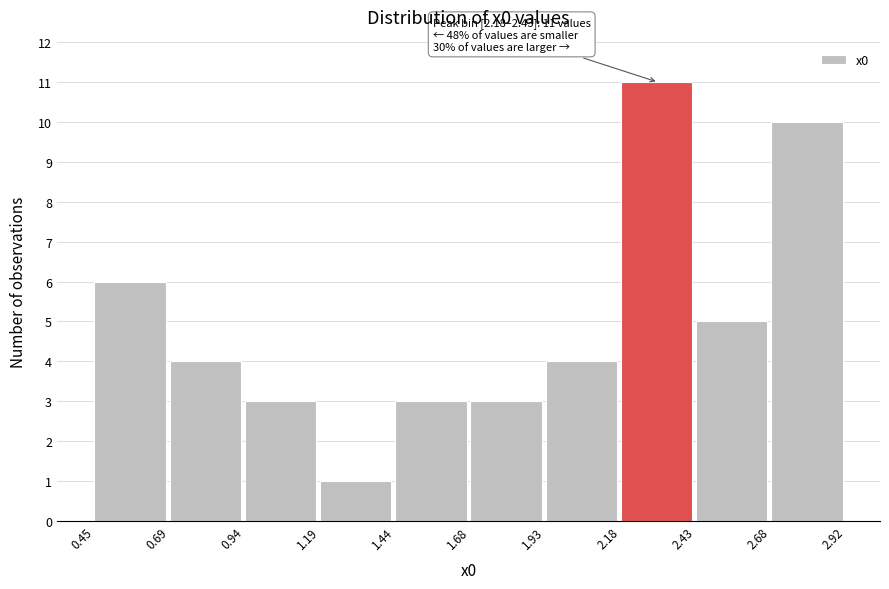

Over which range of the x-axis is the bar tallest?

2.18 to 2.43